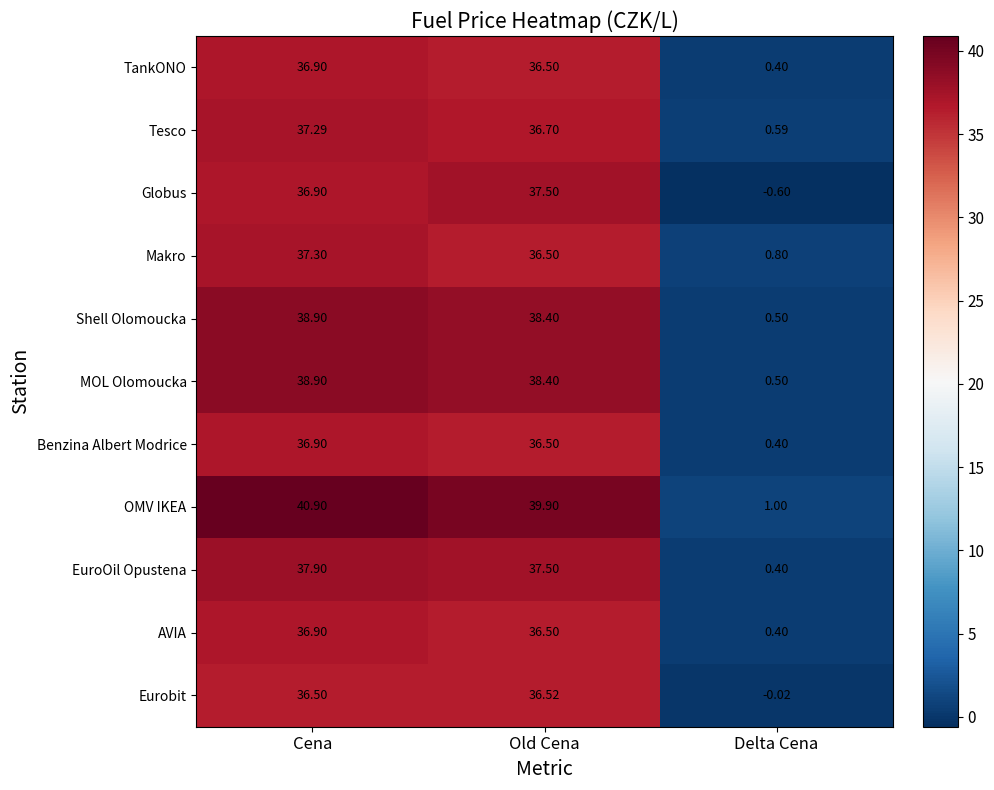

List the labels in order of Benzina Albert Modrice value, smallest first.

Delta Cena, Old Cena, Cena